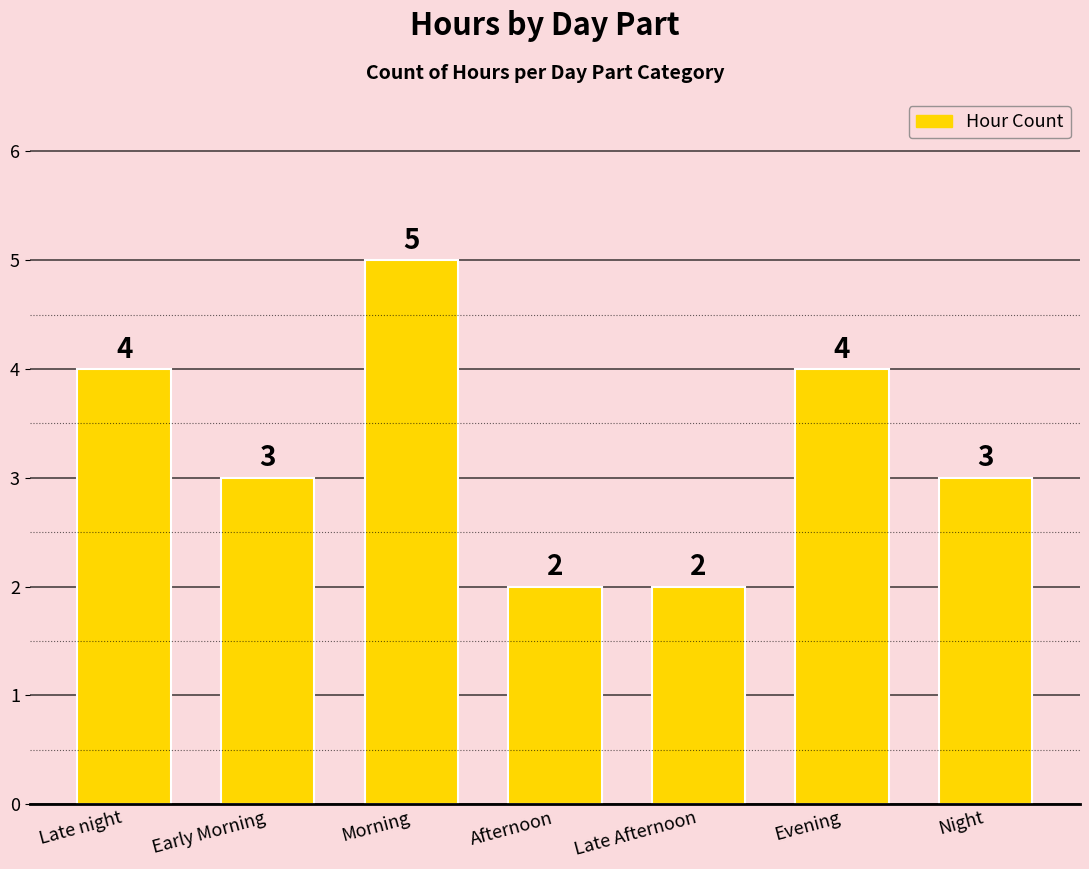

What is the greatest value displayed?

5